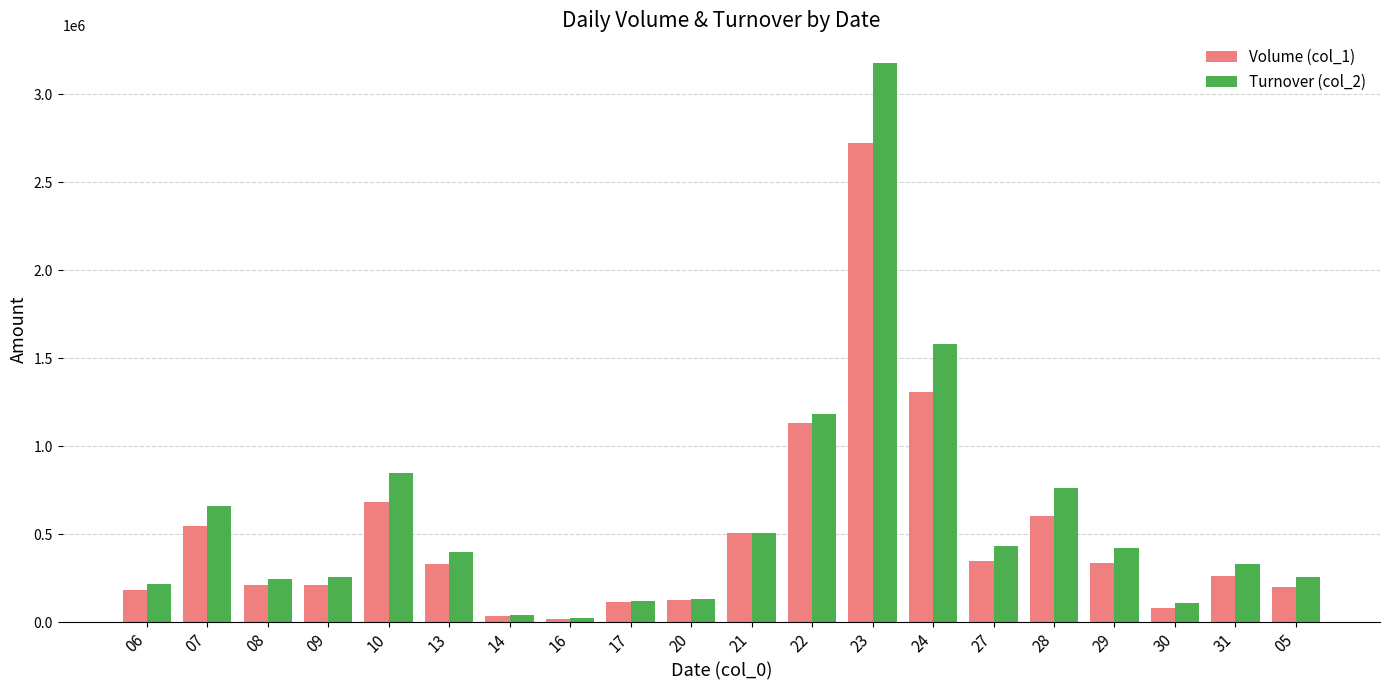

Count the number of data series in this chart.

2